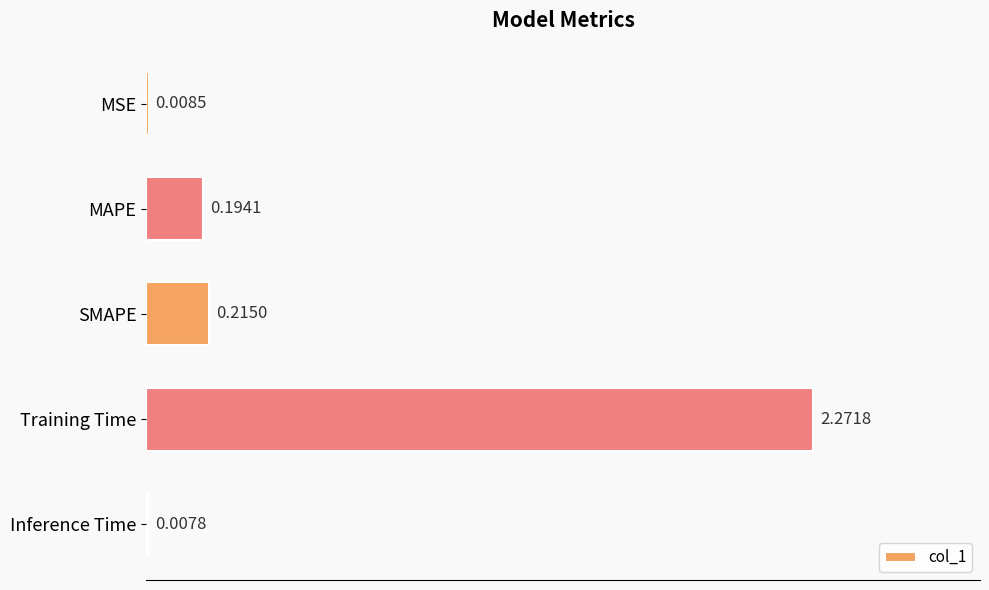

Which label corresponds to the largest value in the chart?

Training Time